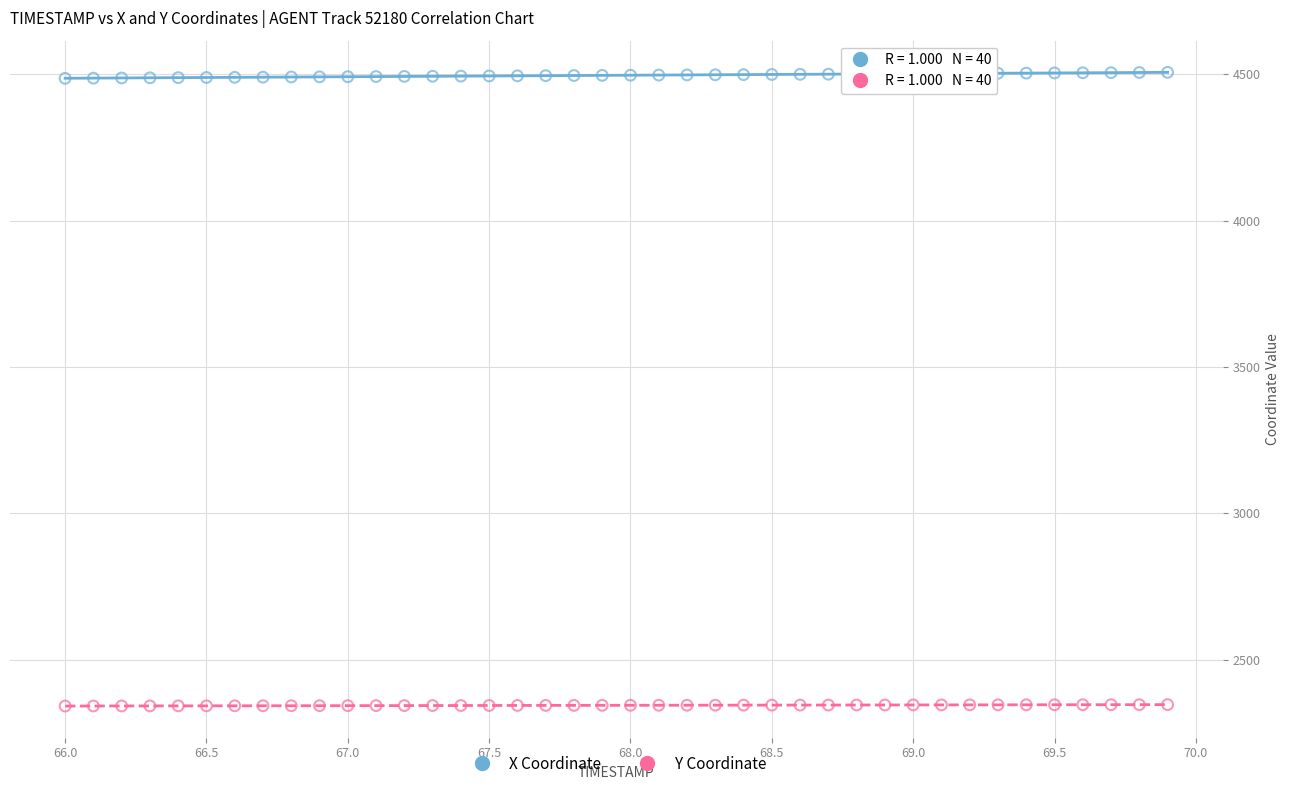

Which series reaches the minimum Y coordinate?

Y Coordinate